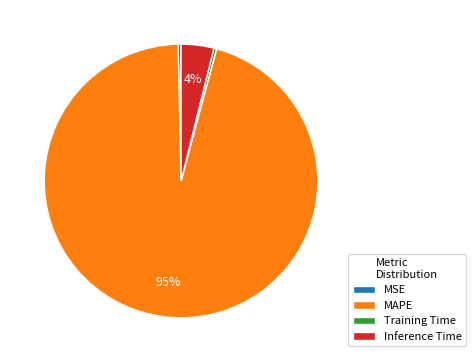

Count the number of slices in the pie.

4